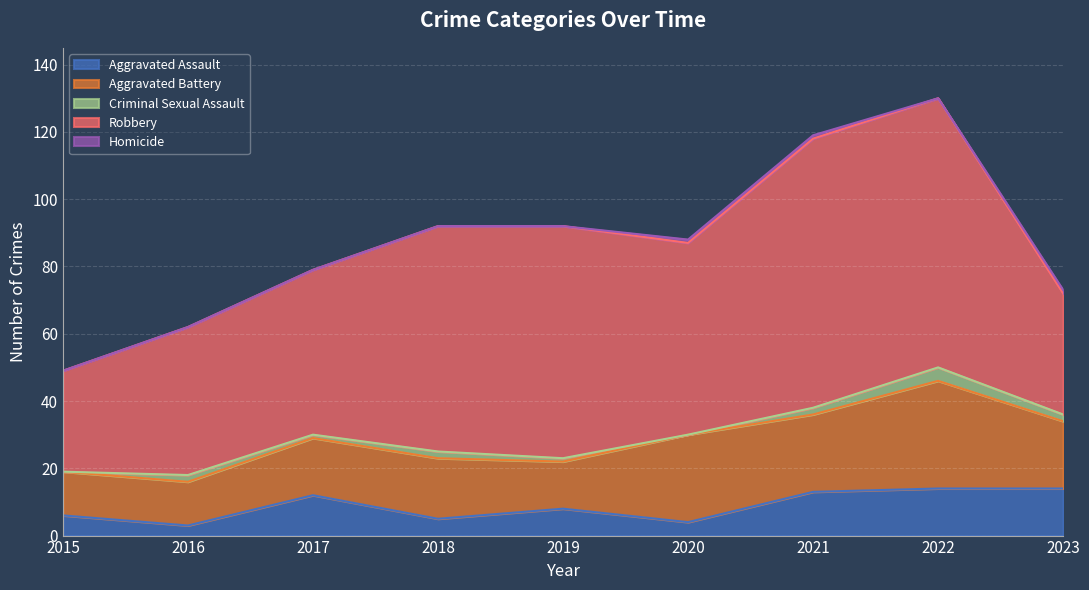

How many lines are shown in the chart?

5